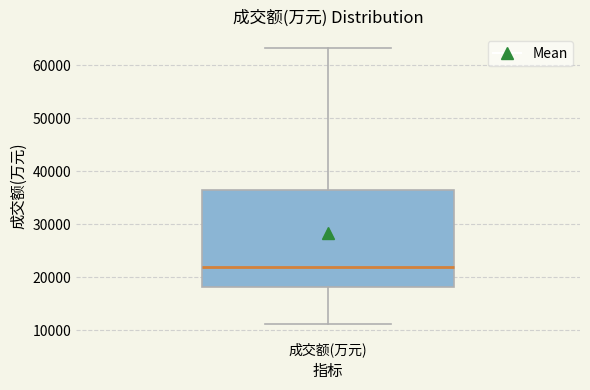

Read this box plot against the y-axis: the position of the median line, the range covered by the box, and the ends of both whiskers. The values are not printed on the chart, so give them approximately, as read against the axis.

median 22000, box 18000 to 37000, whiskers 11000 to 63000